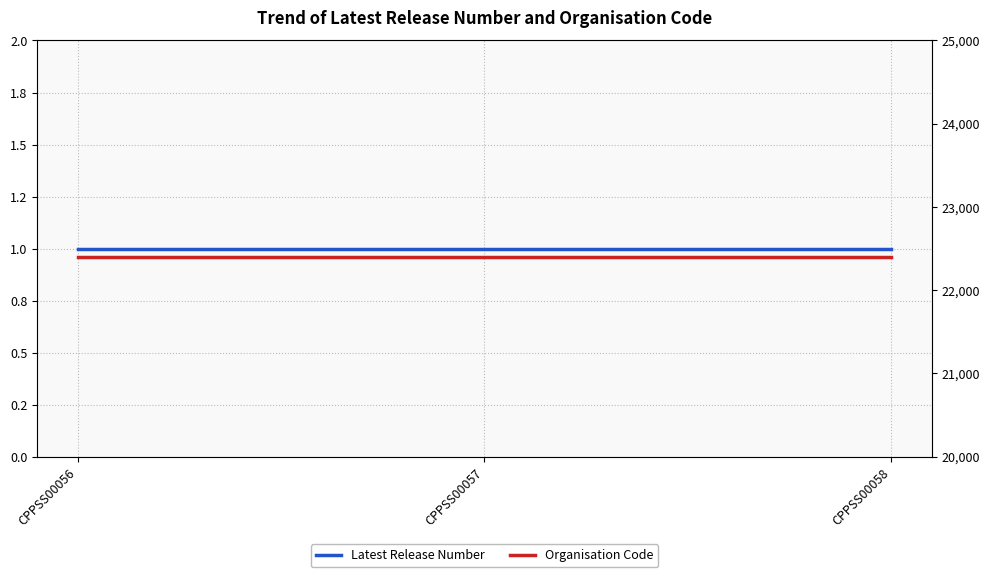

What is the sum of all Latest Release Number values?

3